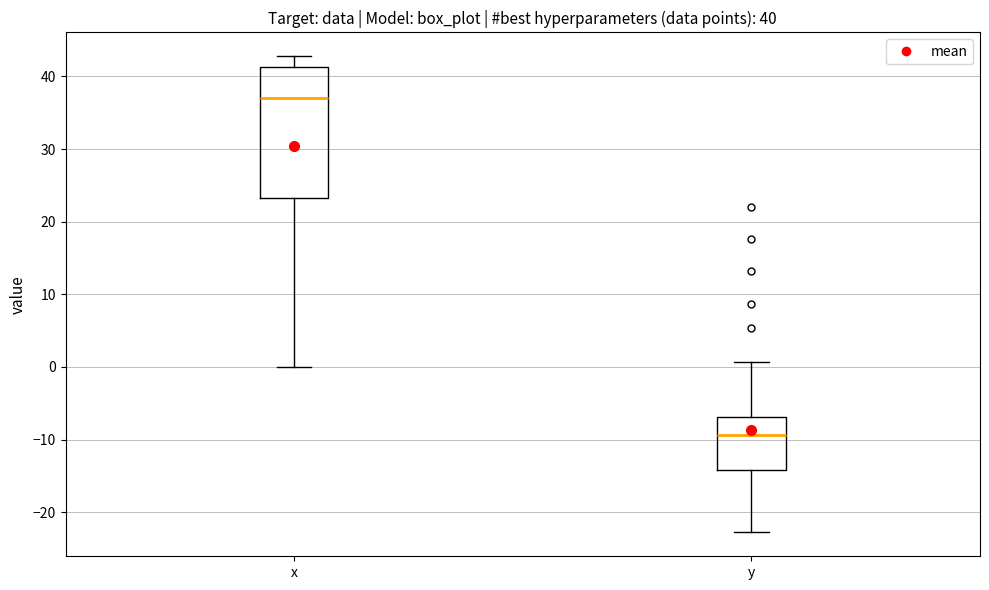

Which box's median line is the highest?

x